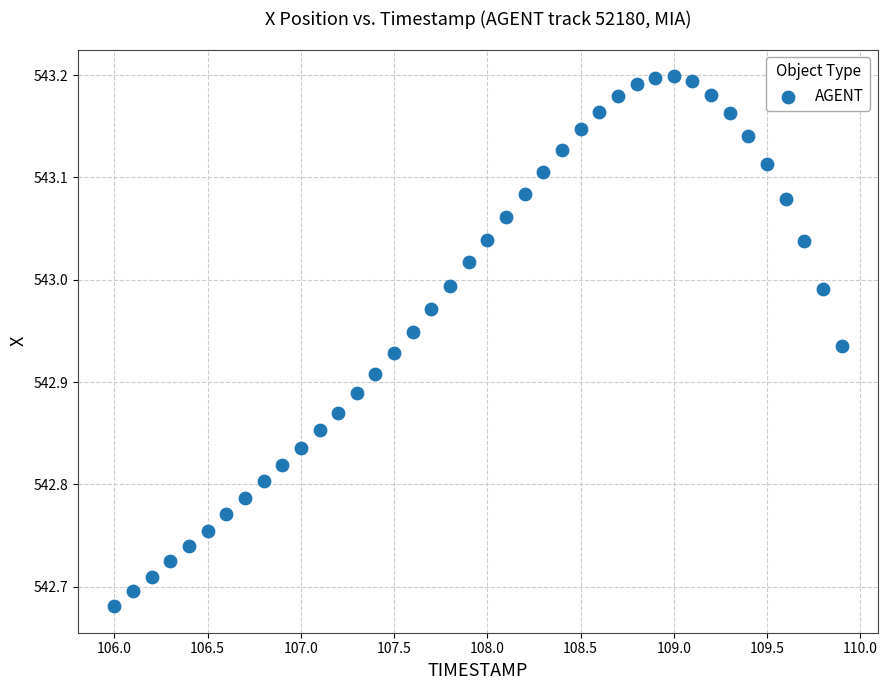

What is the range of X values (max minus min)?

3.9